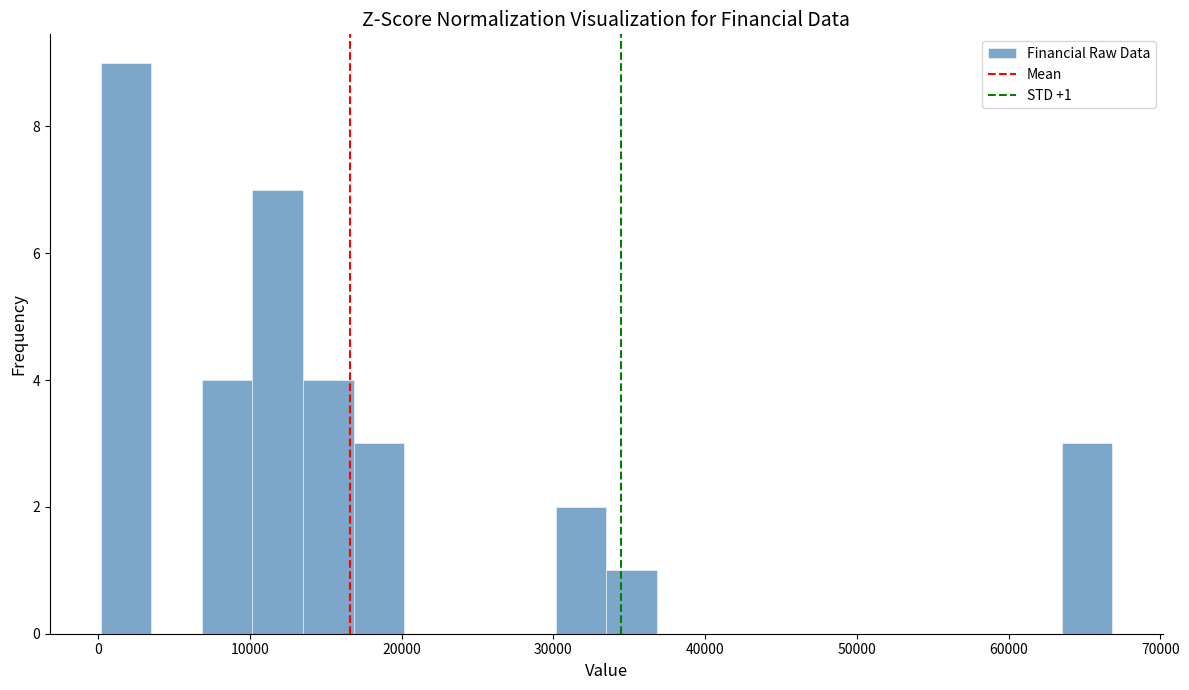

Read against the x-axis, roughly where is the centre of the tallest bar?

2000